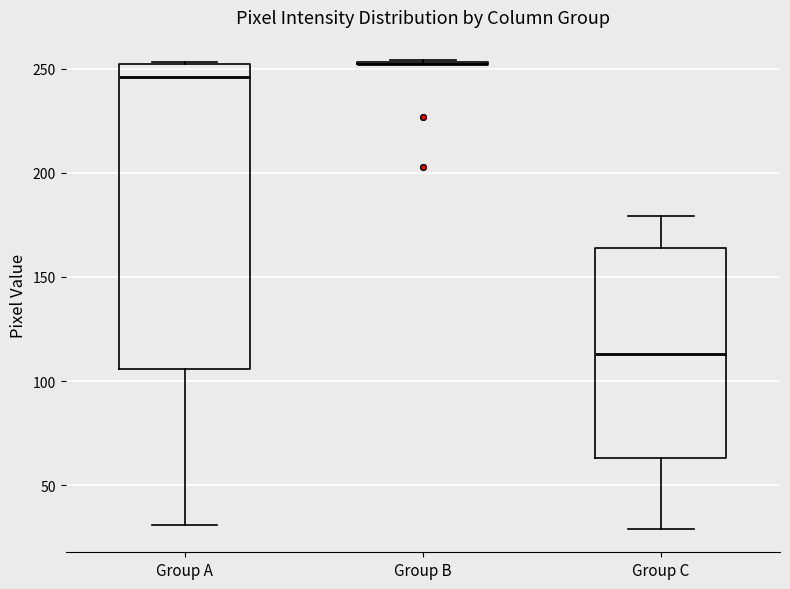

Reading left to right, read every box against the y-axis: the position of its median line, the range the box covers, and the ends of its whiskers. The values are not printed on the chart, so give them approximately, as read against the axis.

Group A: median 245, box 105 to 250, whiskers 30 to 255
Group B: box collapsed to a line at 250, whiskers 250 to 255
Group C: median 115, box 65 to 165, whiskers 30 to 180